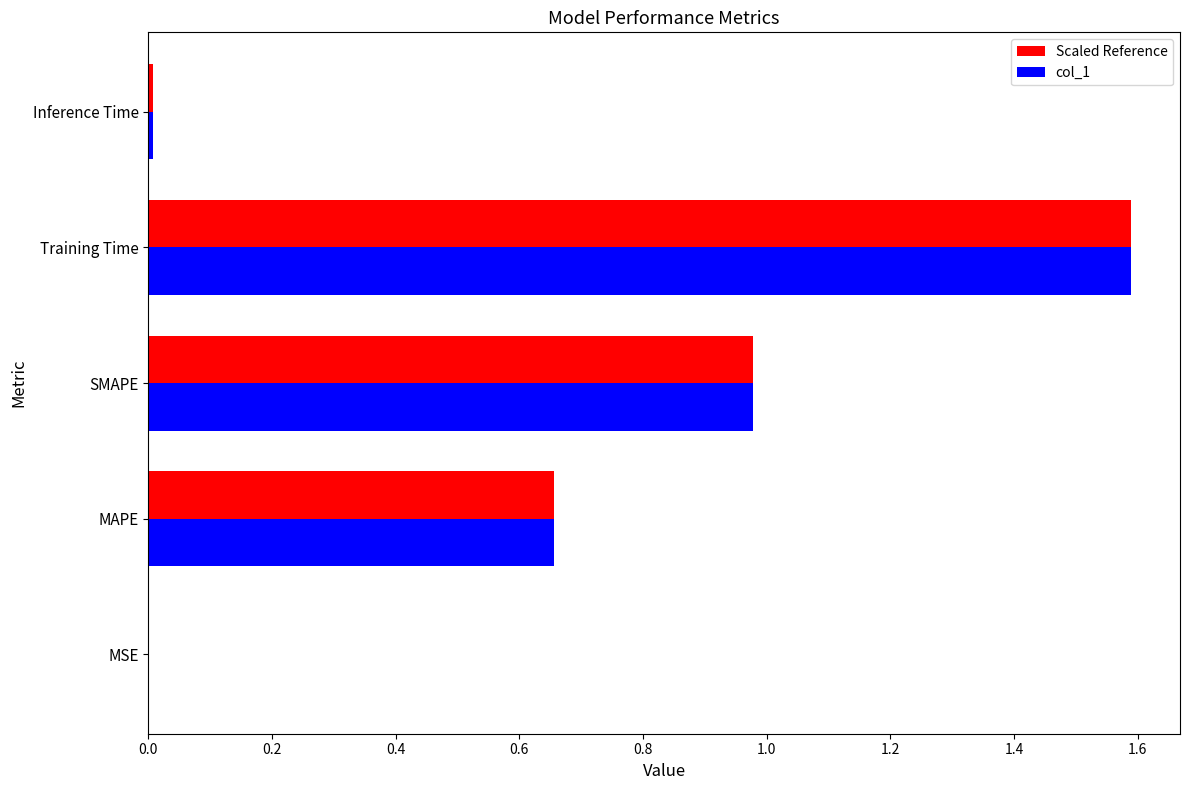

Is it true that col_1 equals 0.0 at Inference Time?

True